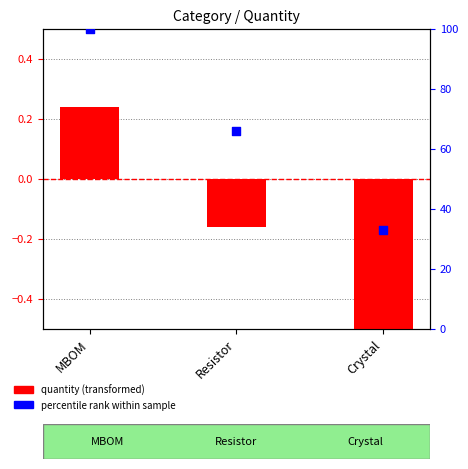

At how many categories does at least one series exceed 46?

2